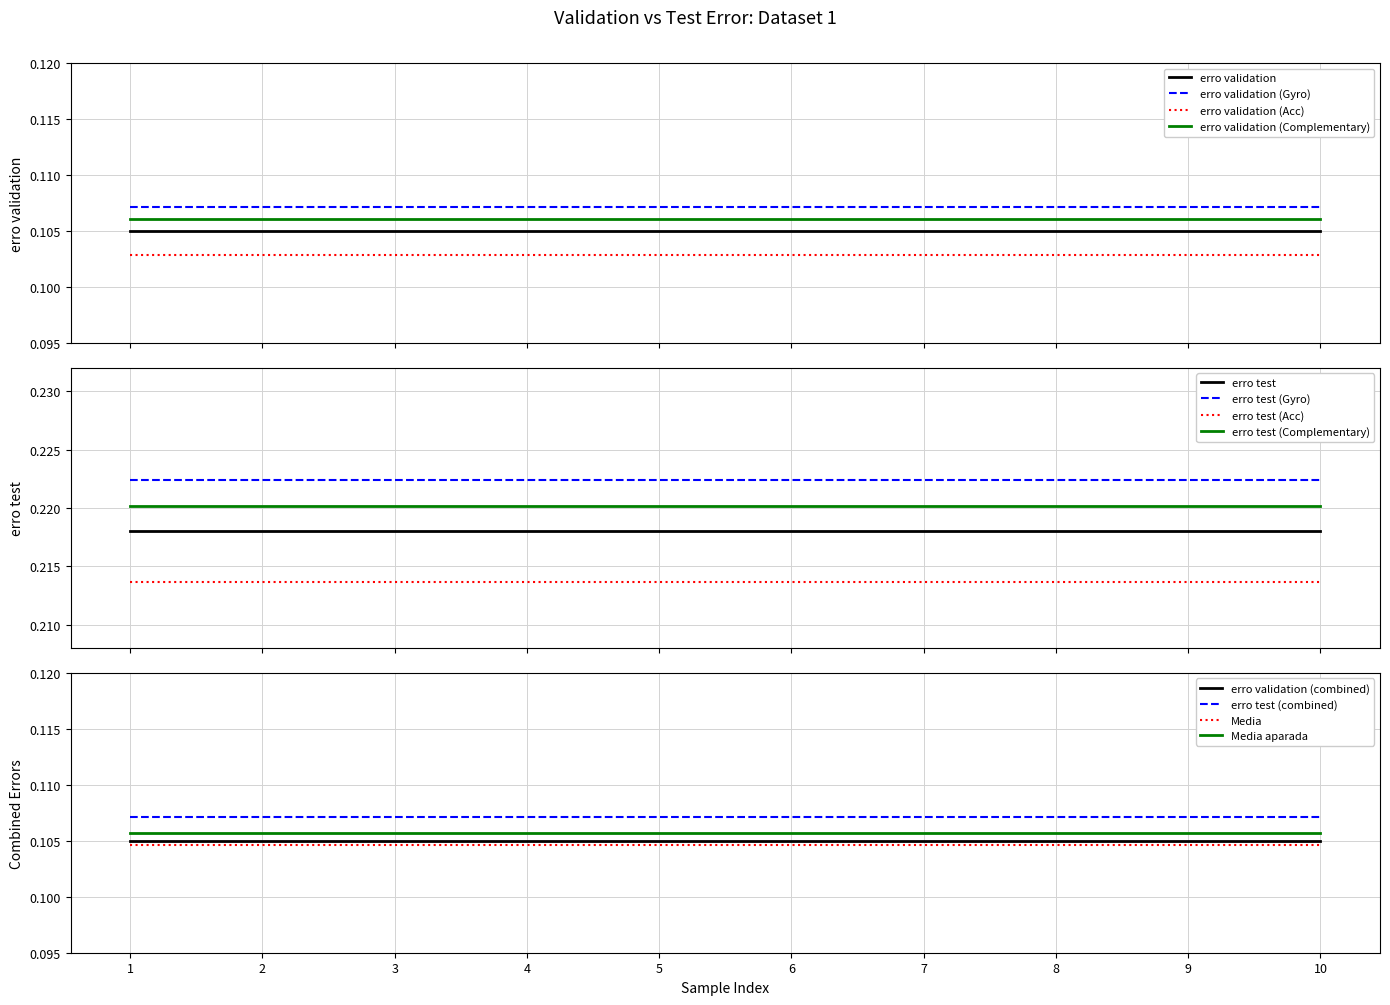

The value of erro test at 5 is 0.2. True or false?

True